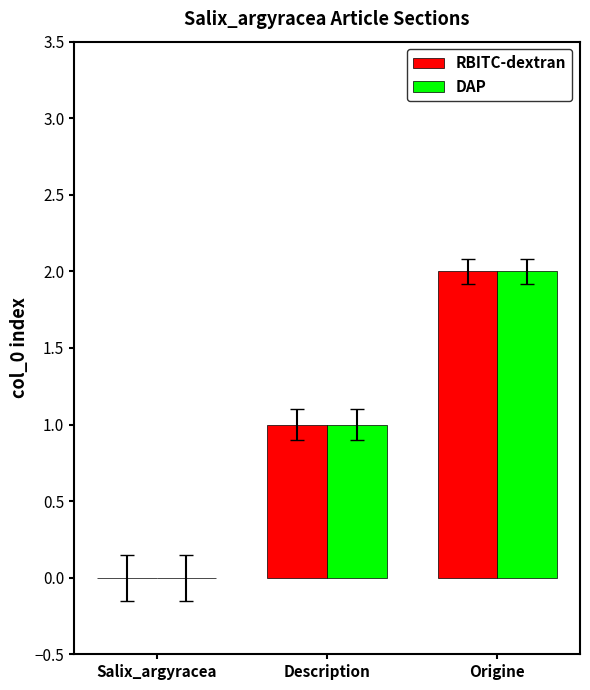

Is it true that DAP equals 0 at Description?

False